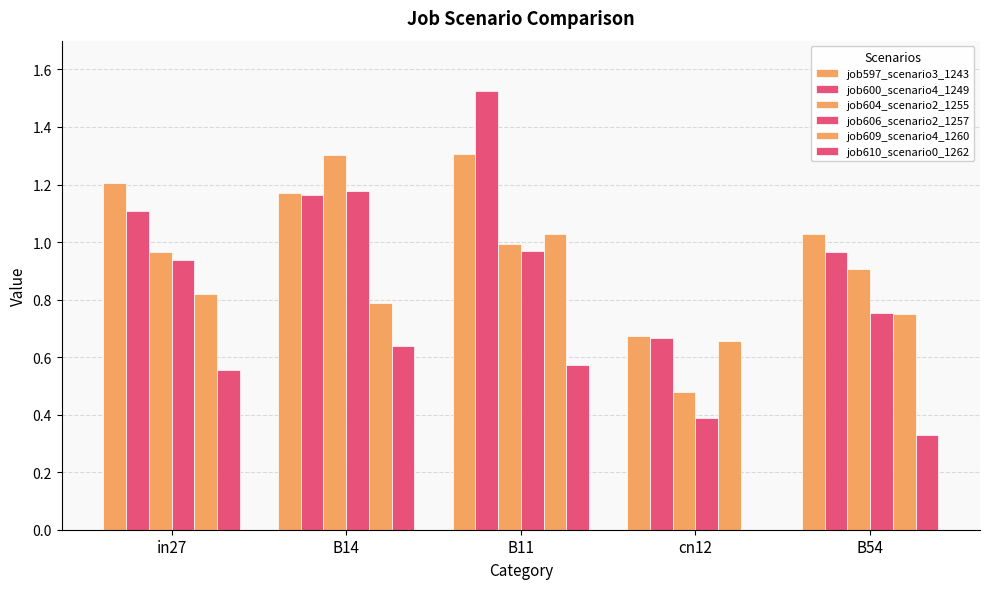

Reading right to left, transcribe all the data shown in this chart.

job597_scenario3_1243: 1.0	0.7	1.3	1.2	1.2
job600_scenario4_1249: 1.0	0.7	1.5	1.2	1.1
job604_scenario2_1255: 0.9	0.5	1.0	1.3	1.0
job606_scenario2_1257: 0.8	0.4	1.0	1.2	0.9
job609_scenario4_1260: 0.8	0.7	1.0	0.8	0.8
job610_scenario0_1262: 0.3	0.0	0.6	0.6	0.6